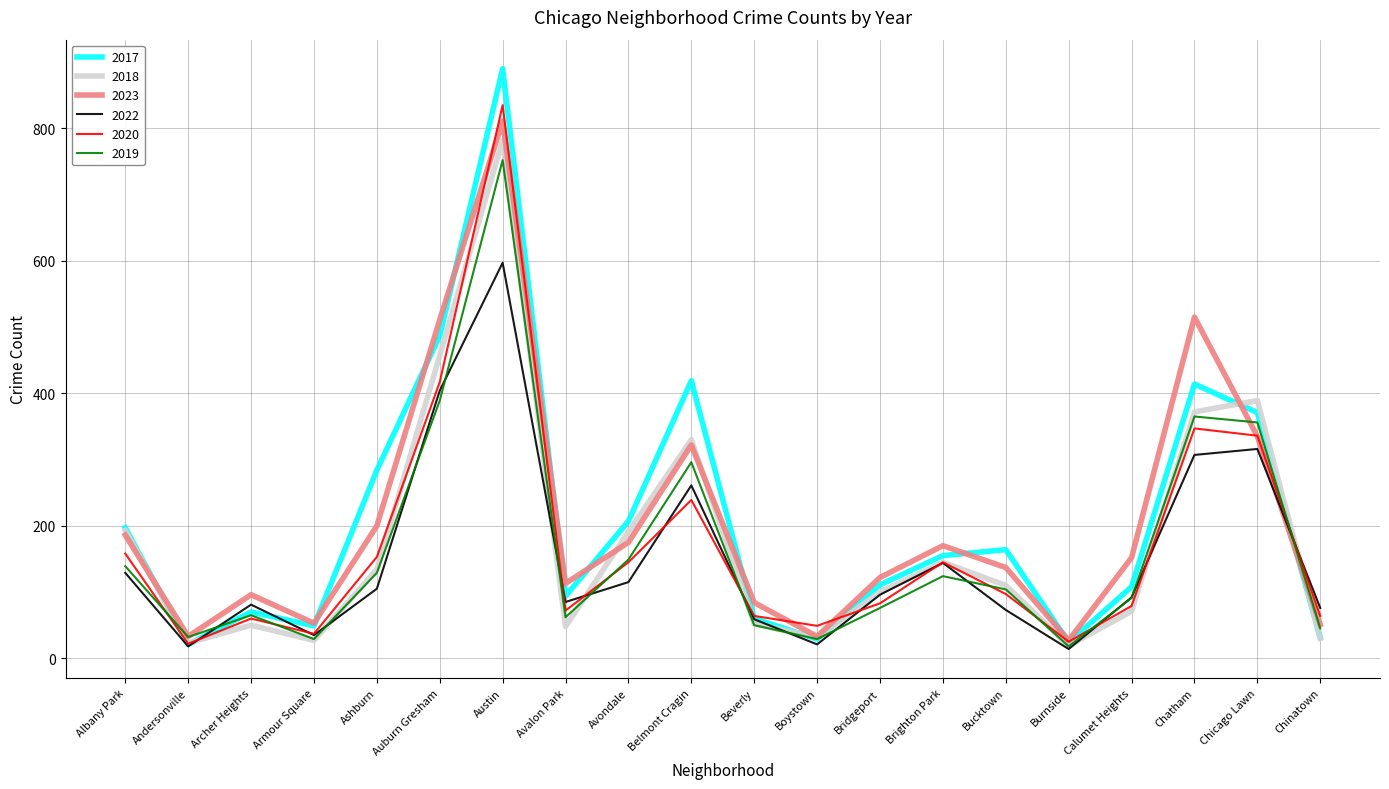

Where is the first local minimum for 2018?

Andersonville